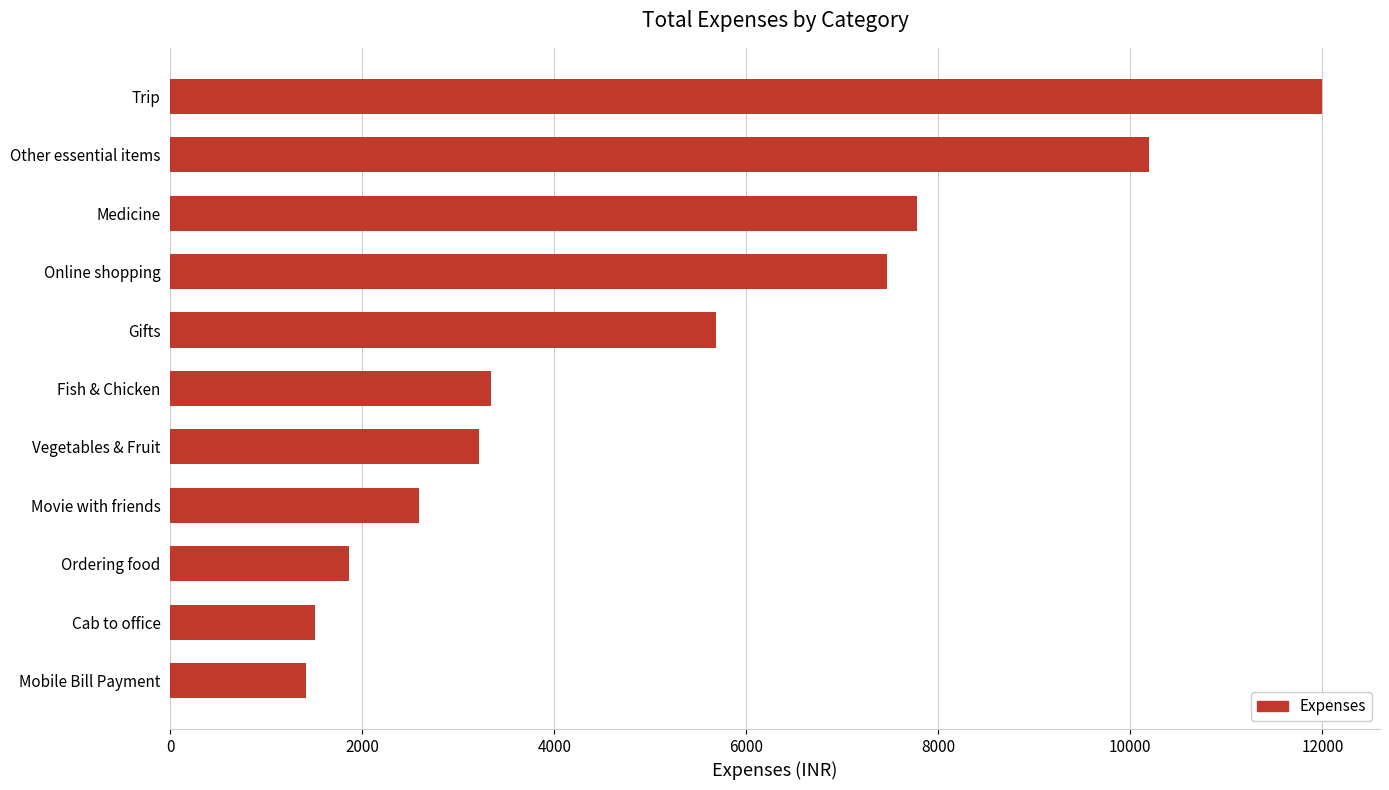

What is the difference between the maximum and second lowest values?

10489.1